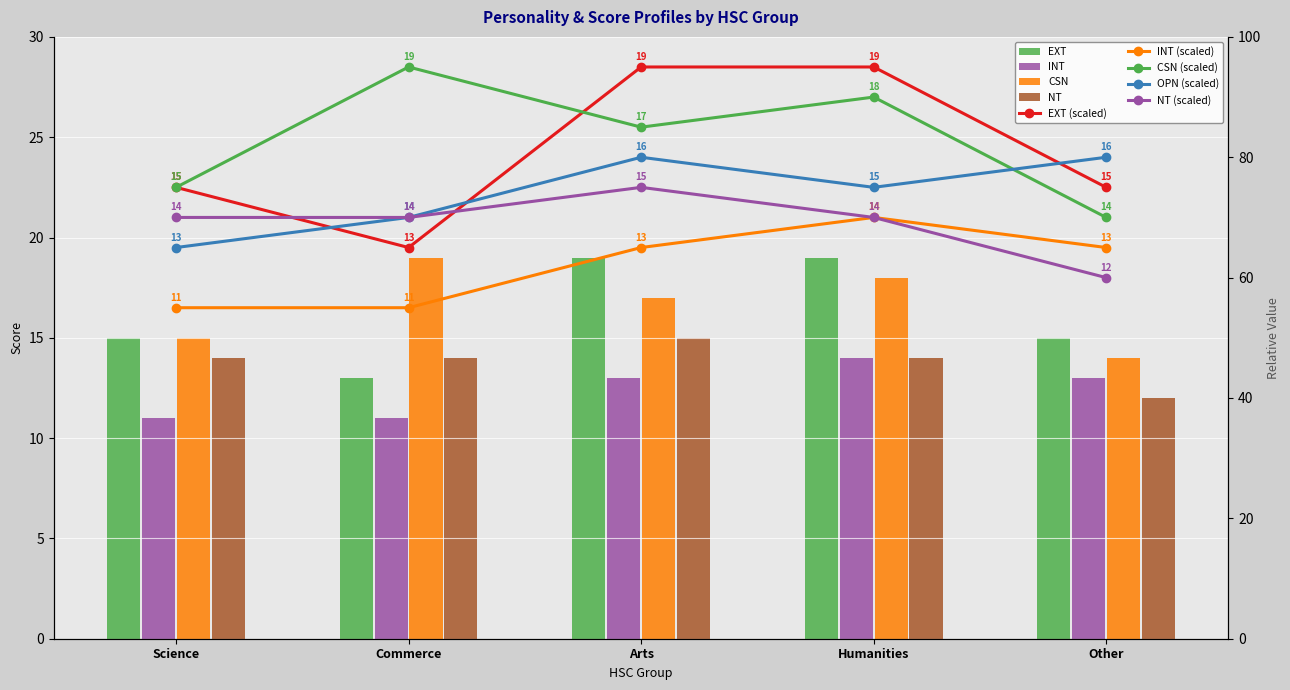

What is the value of the NT bar at the 5th from the left?

12